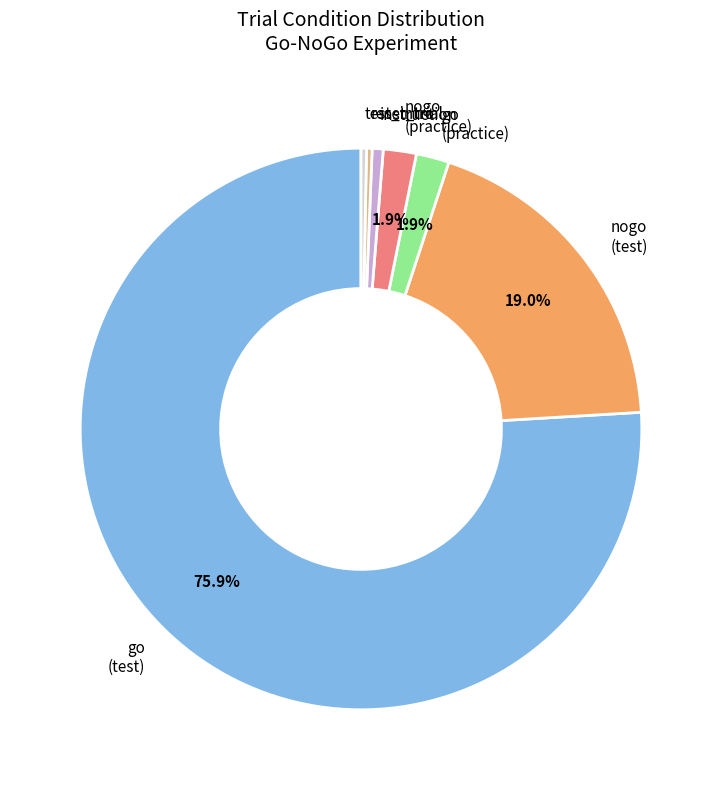

Is there a majority slice in this chart?

Yes